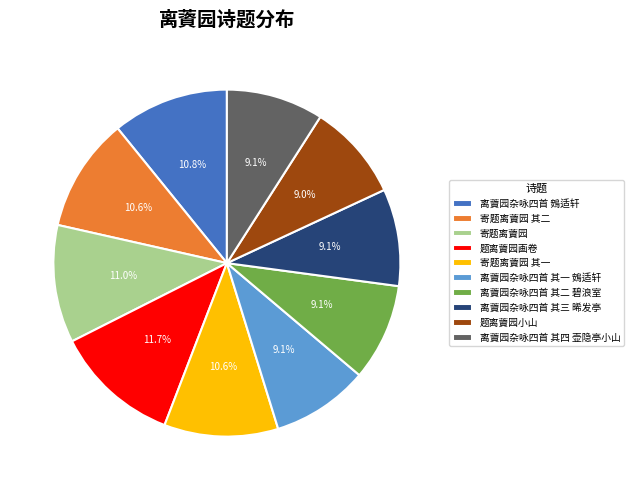

How many slices are in this pie chart?

10